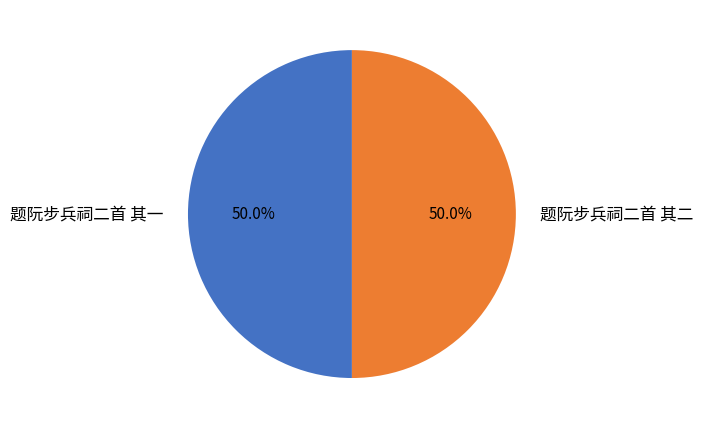

Do 题阮步兵祠二首 其二 and 题阮步兵祠二首 其一 together represent more than half of the pie?

Yes